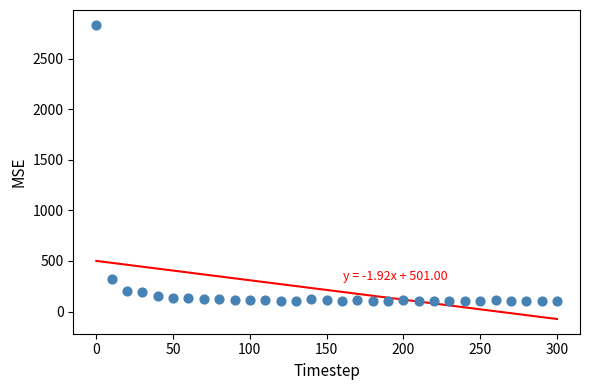

What is the range of Y values (max minus min)?

2736.2